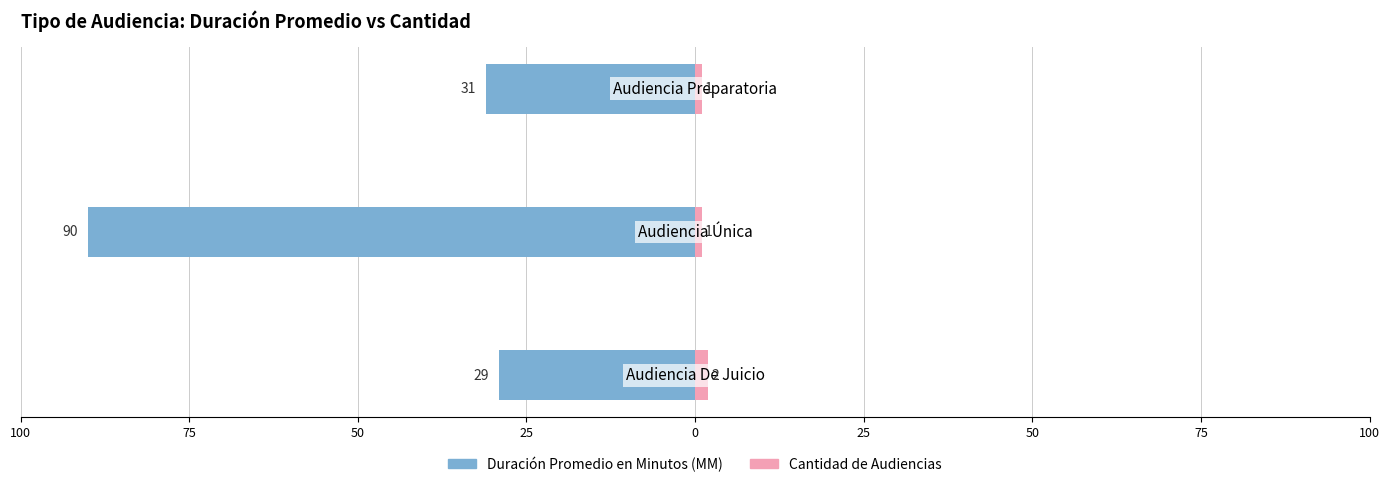

What is the sum of all Cantidad de Audiencias values?

4